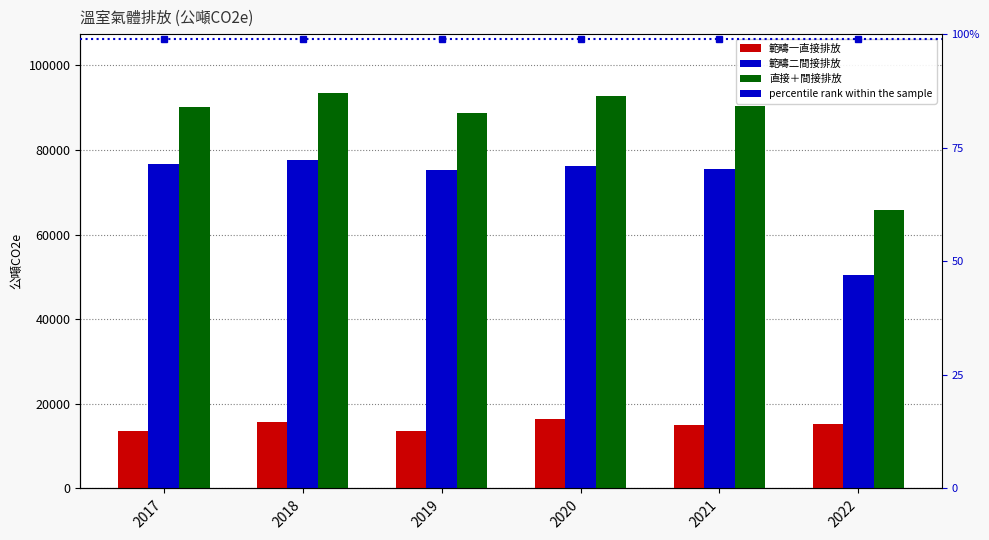

Reading left to right, transcribe all the data shown in this chart.

範疇一直接排放: 13562	15811	13623	16394	14935	15220
範疇二間接排放: 76671	77554	75199	76248	75481	50492
直接＋間接排放: 90233	93365	88822	92642	90416	65712